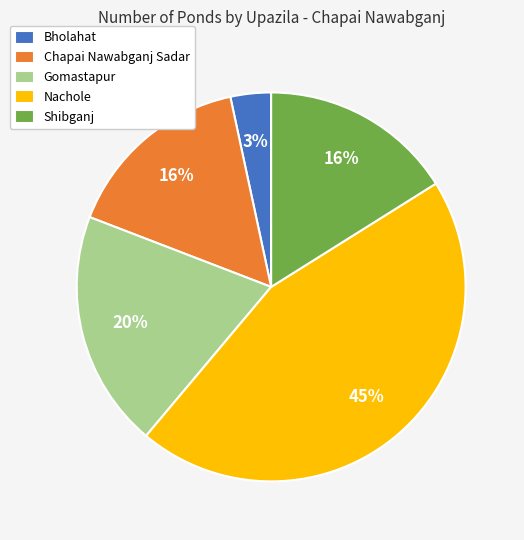

Between Nachole and Gomastapur, which is larger?

Nachole